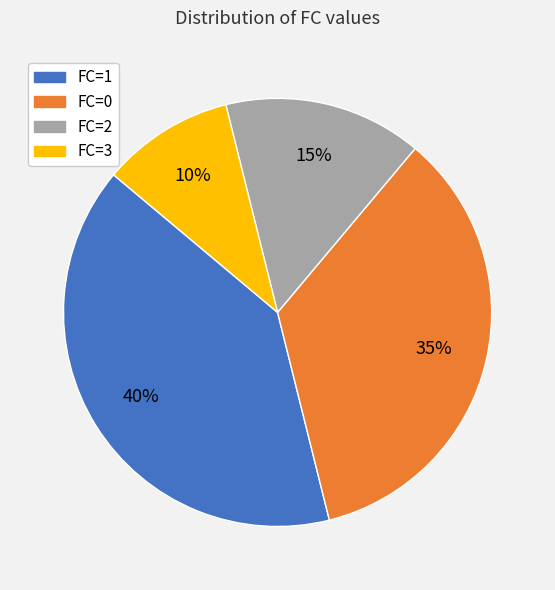

To the nearest percent, what is the difference between the FC=1 and FC=0 slice percentages?

5%